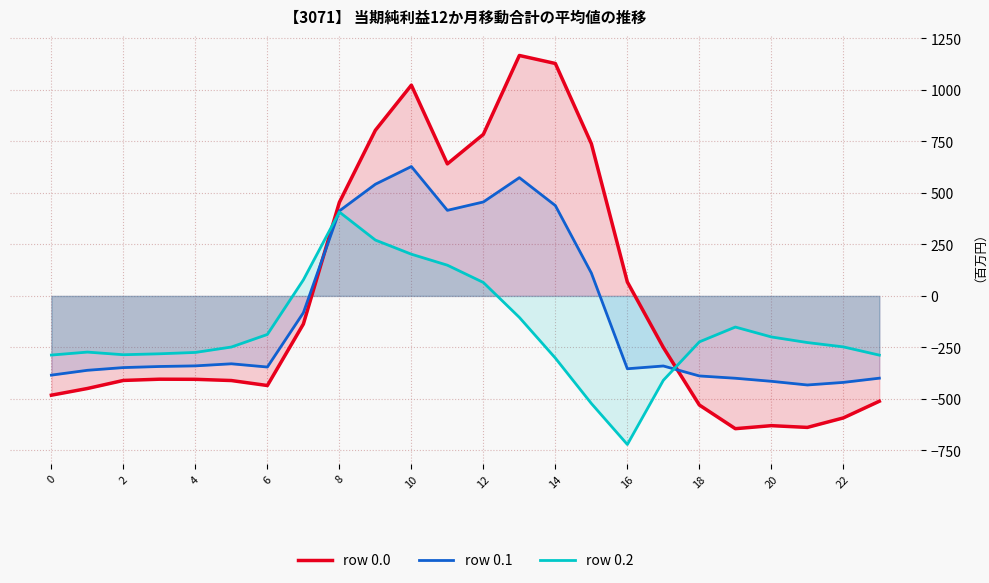

At which category does the chart reach its minimum across all series?

16